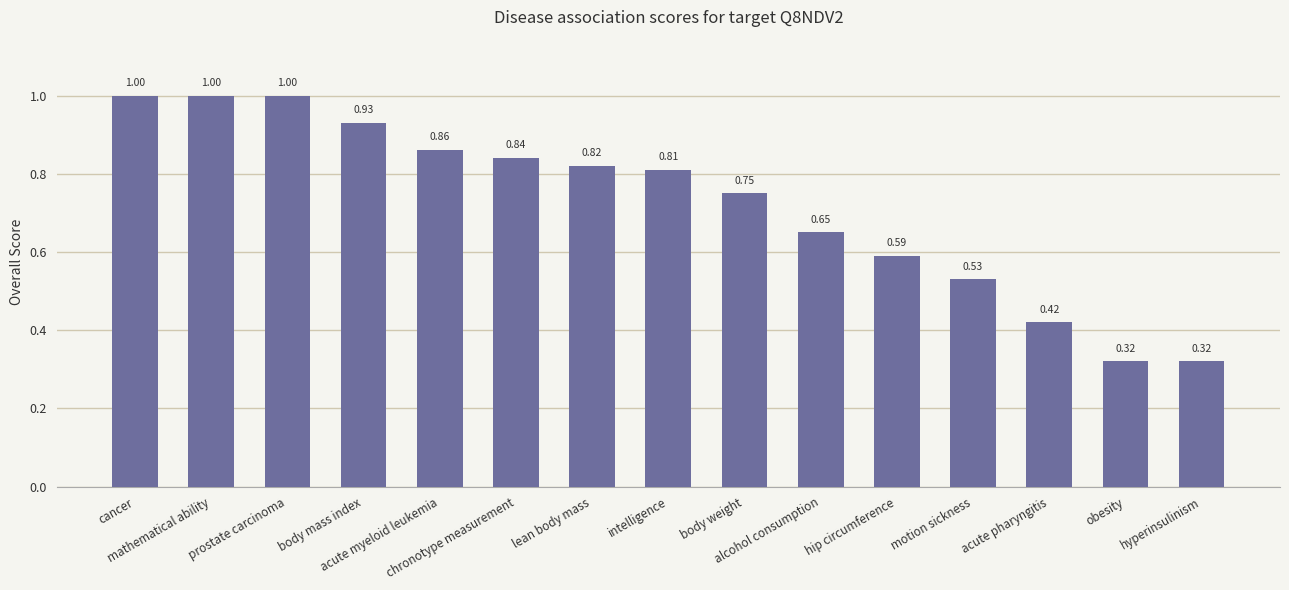

Is it true that the value at obesity is 0.1?

False